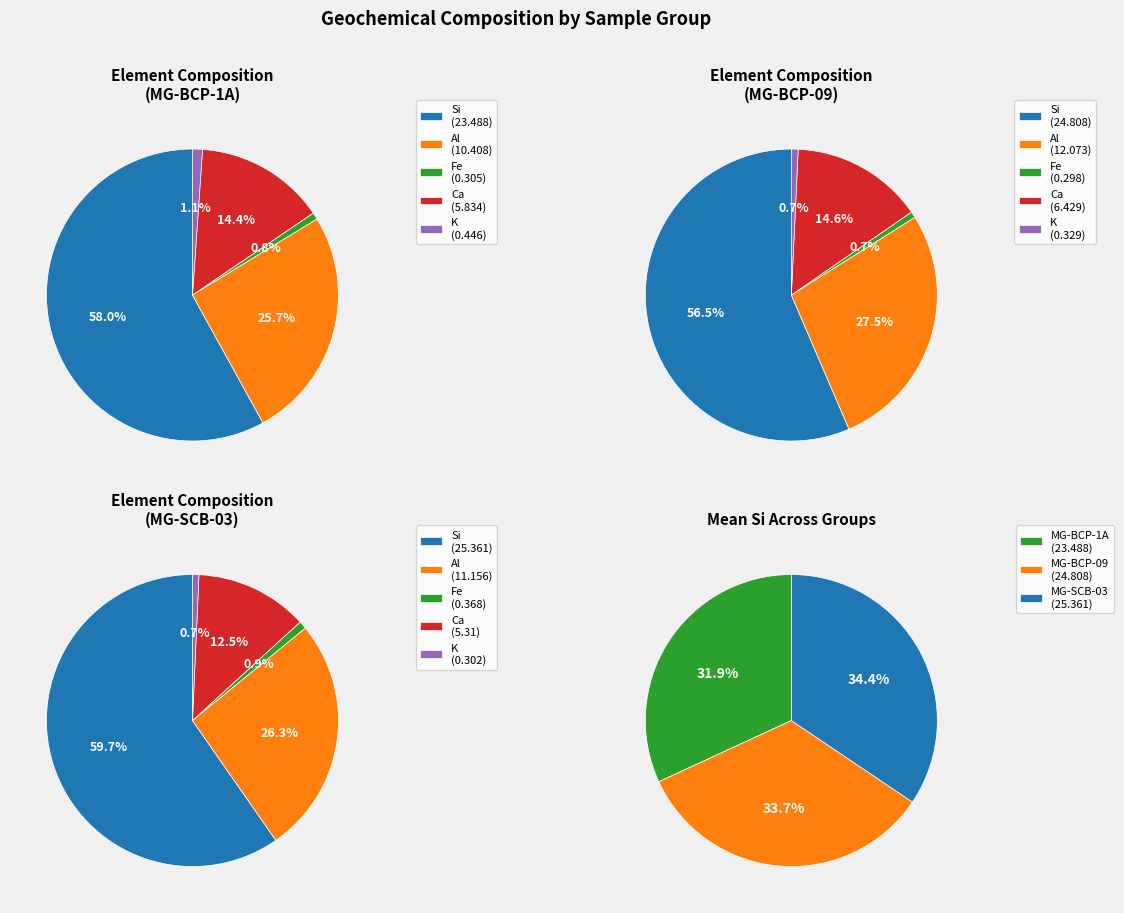

Rank the series by their average value, from lowest to highest.

MG-BCP-1A, MG-BCP-09, MG-SCB-03